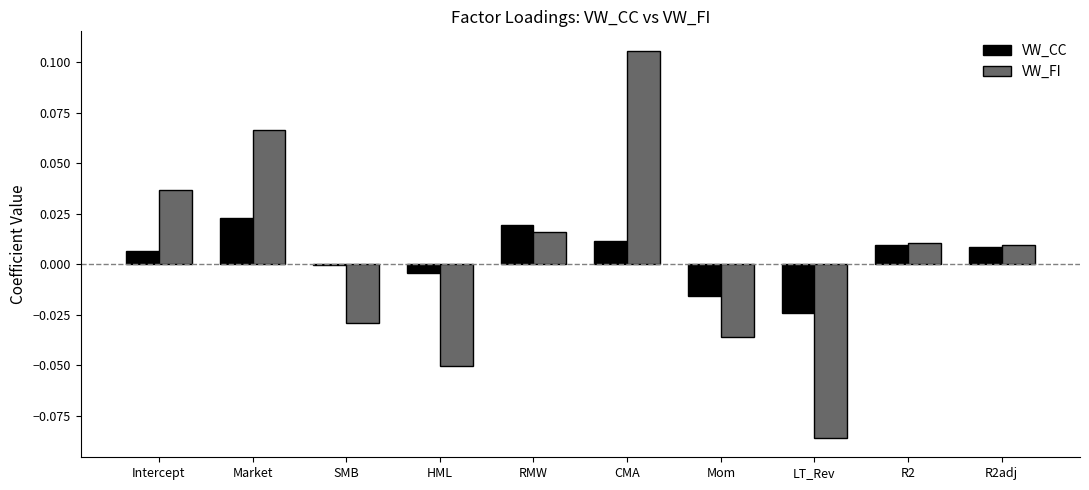

At which category is the sum across all series the highest?

CMA